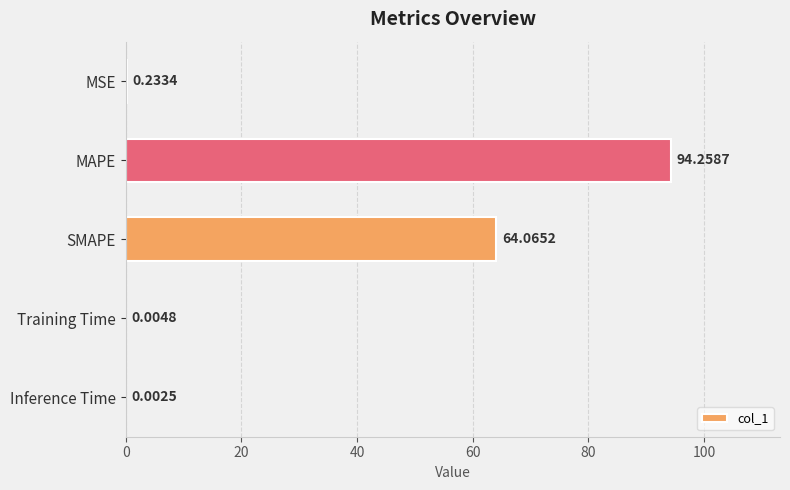

Where is the data nearest to the value 47?

SMAPE